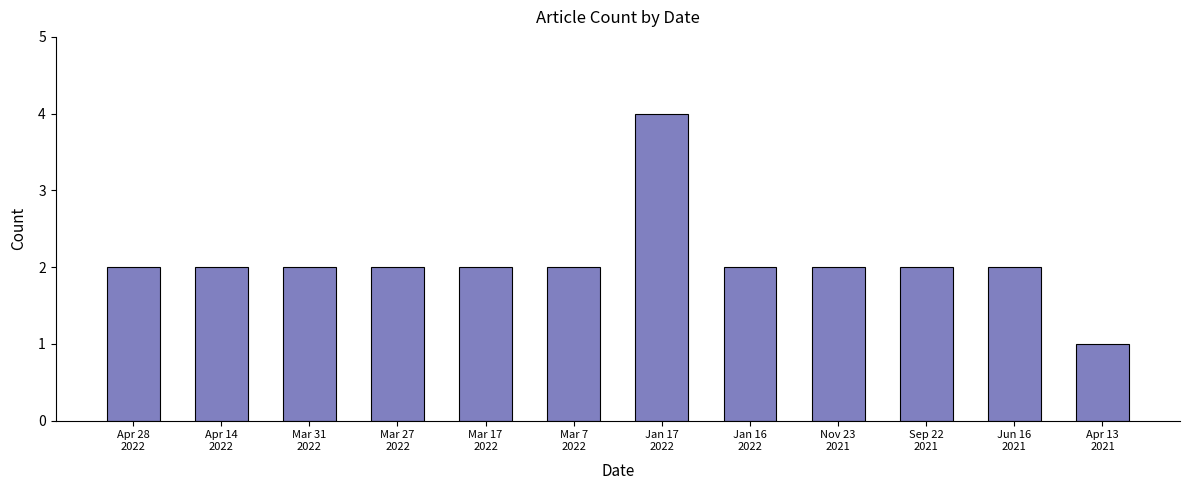

Reading left to right, list all the values displayed in this chart.

2	2	2	2	2	2	4	2	2	2	2	1